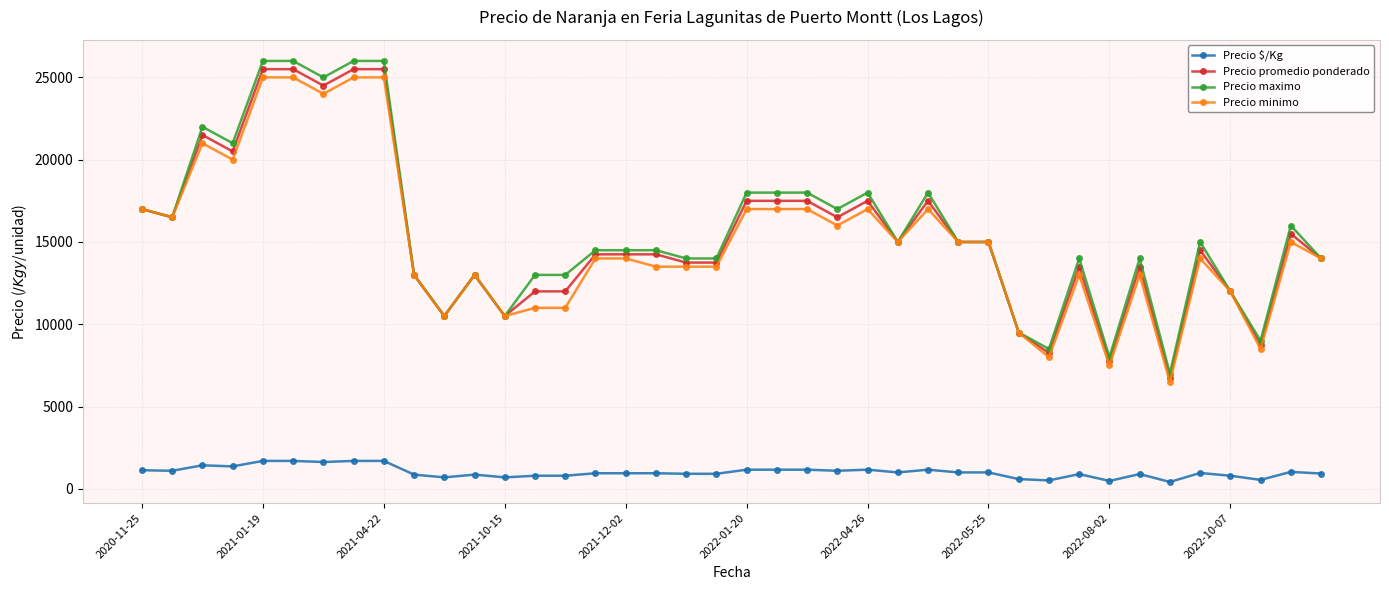

What is the greatest value displayed?

26000